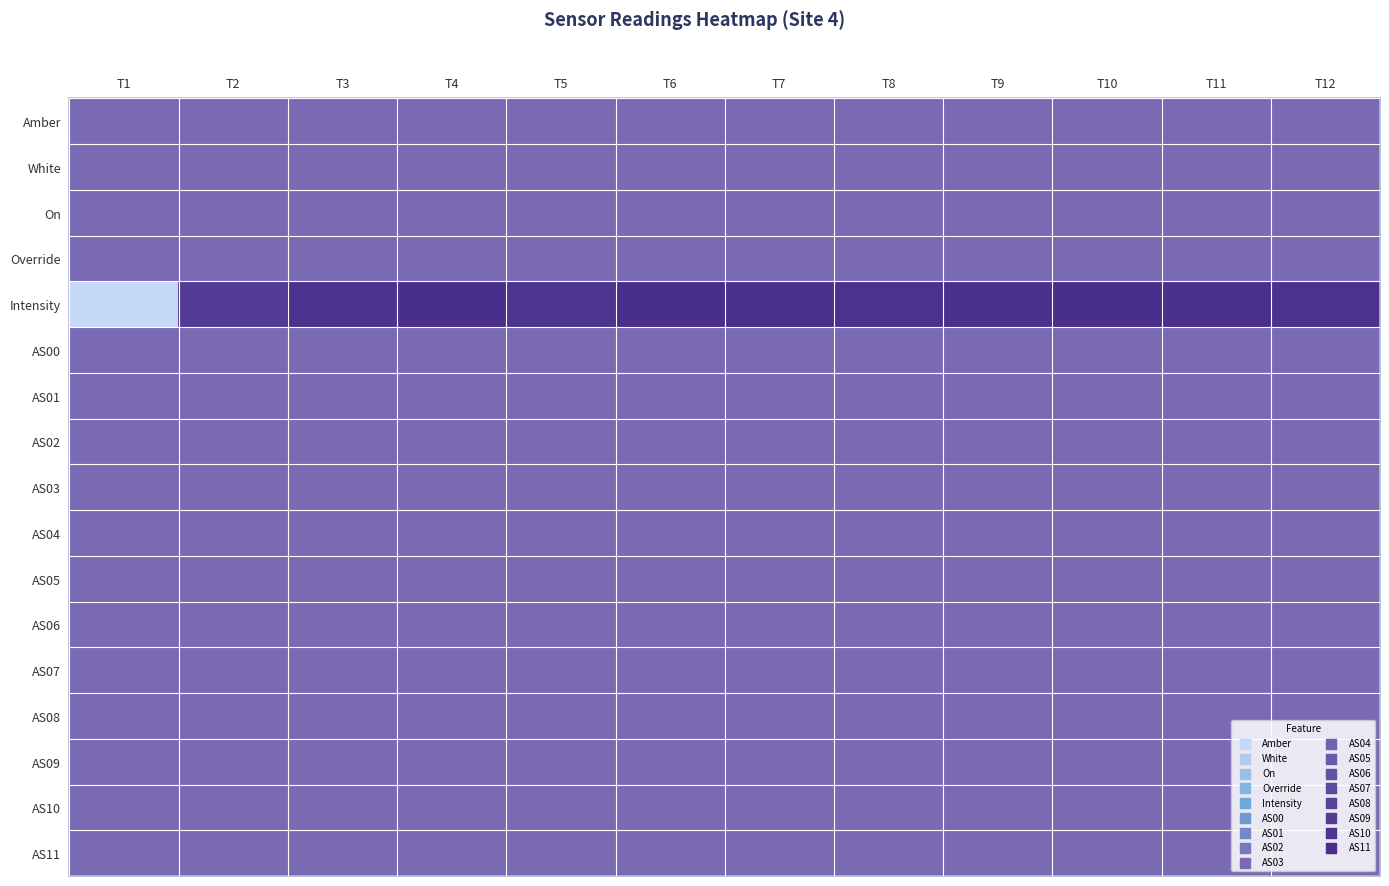

At which category is the sum across all series the highest?

T6